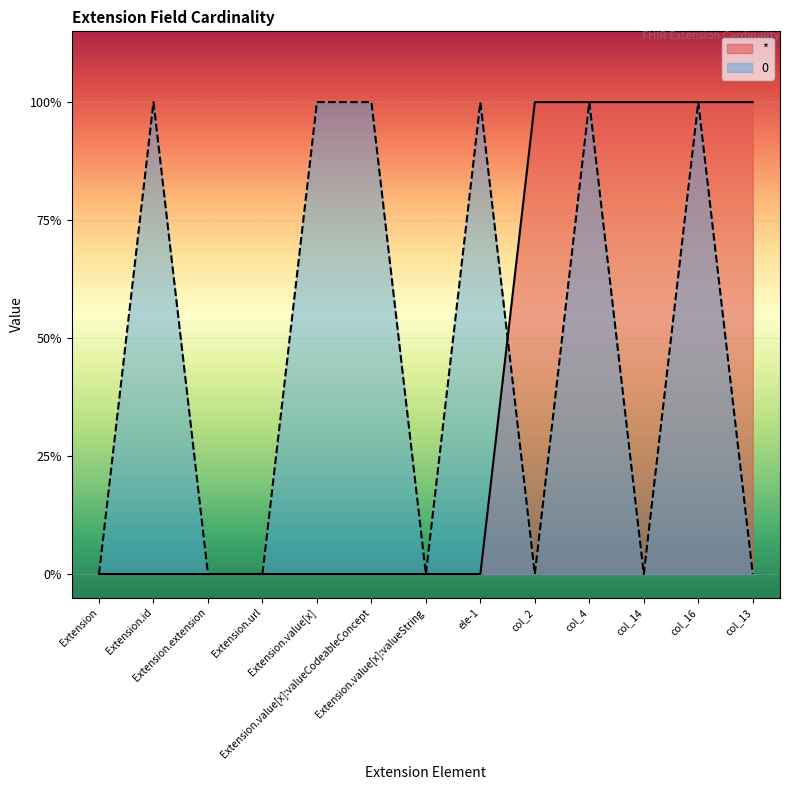

What is the label of the 2nd point from the left?

Extension.id